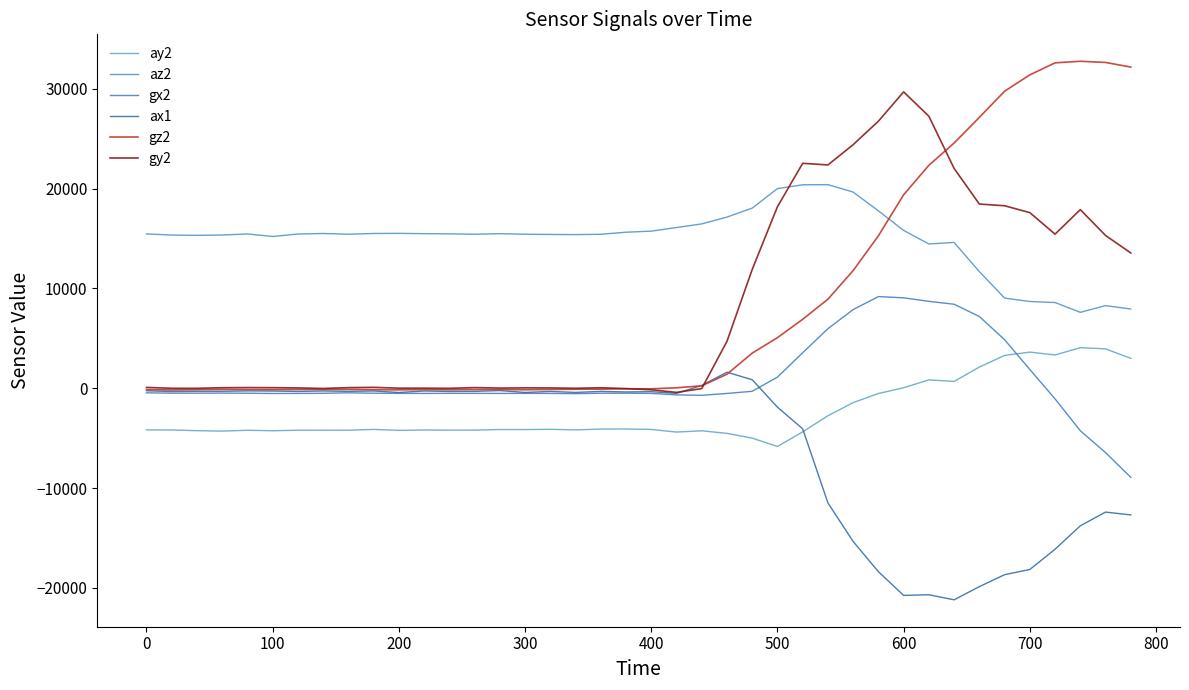

What is the minimum value for ay2?

-5836